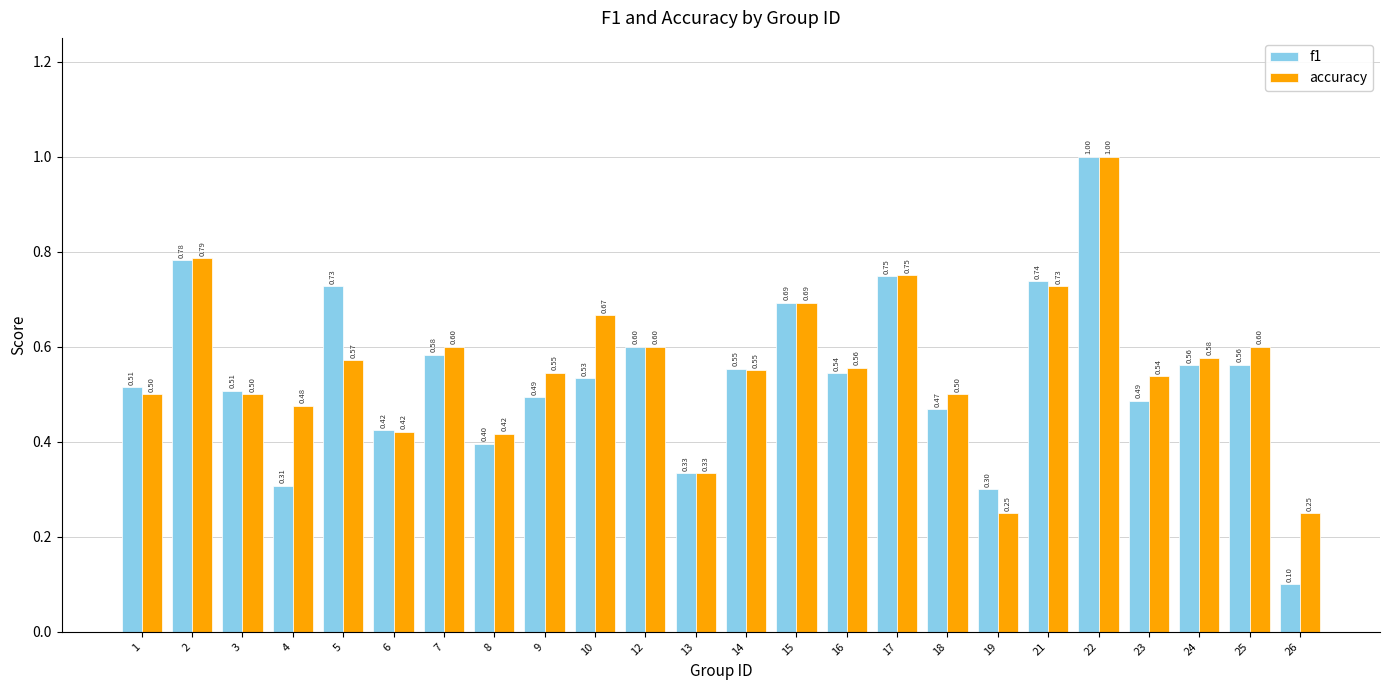

Does the chart contain stacked bars?

No